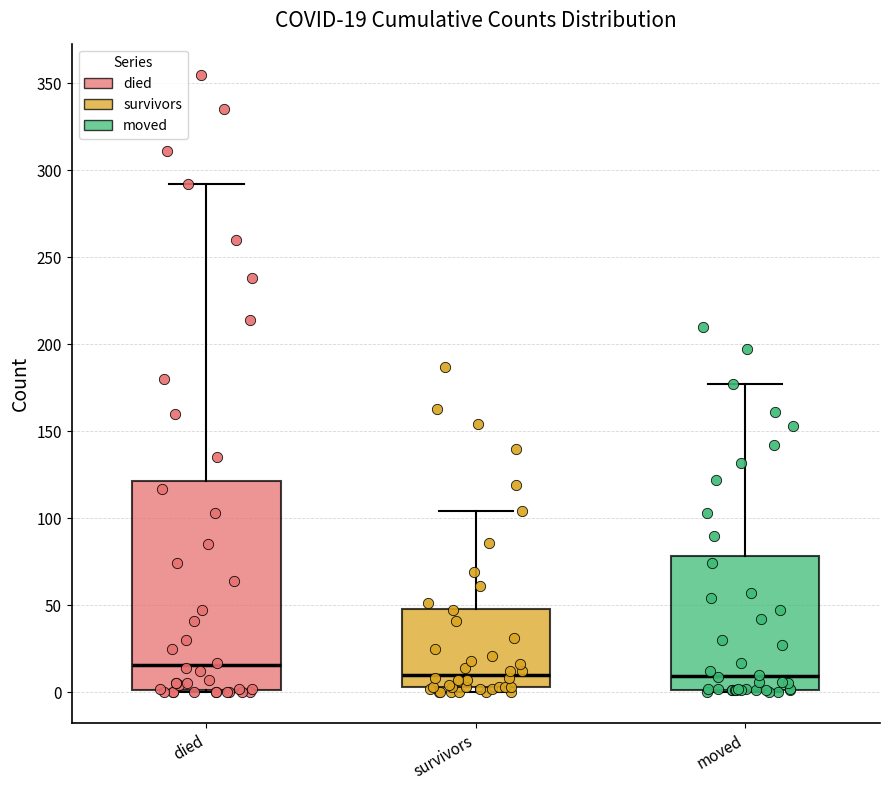

Which box is the tallest, from its lower edge to its upper edge?

died